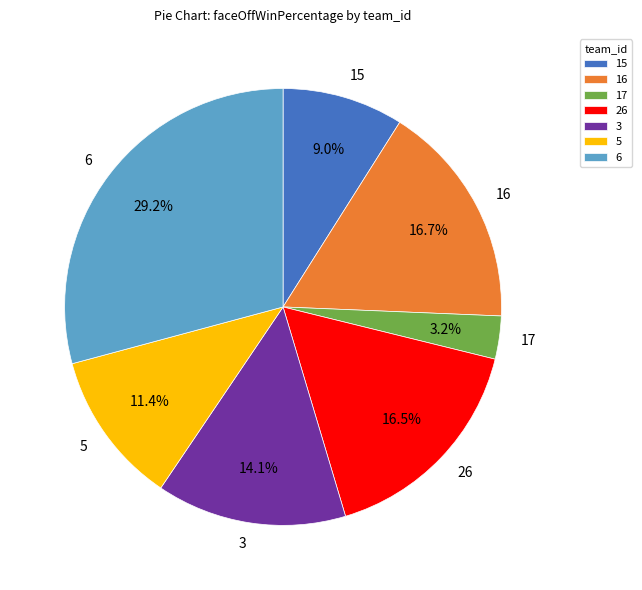

Approximately how many times larger is the value at 6 compared to 26?

1.8